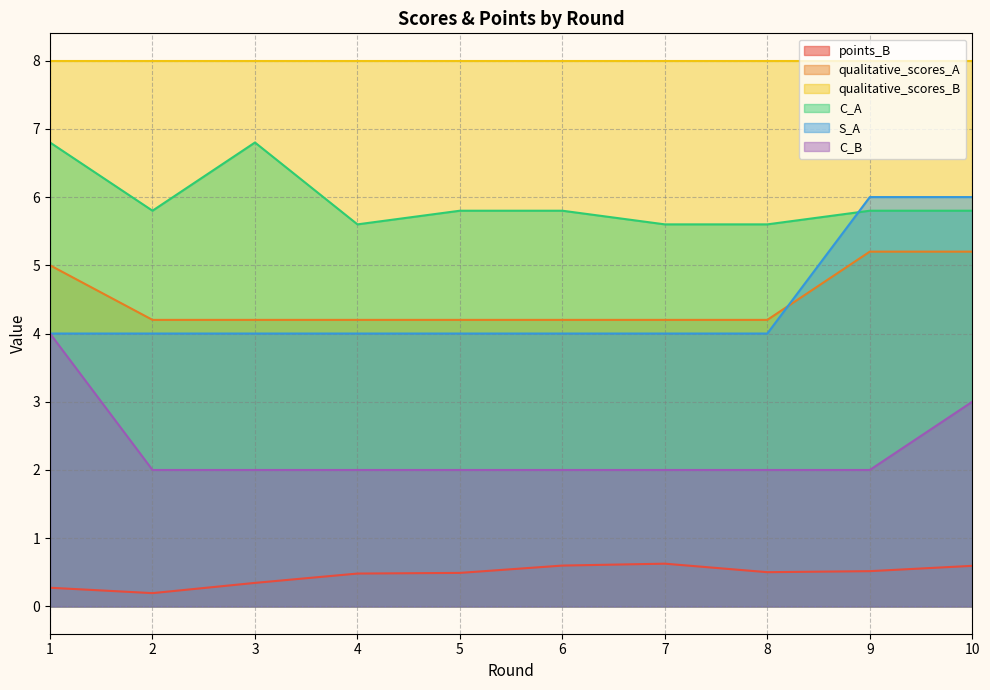

True or false: qualitative_scores_A and C_A intersect in this chart.

False